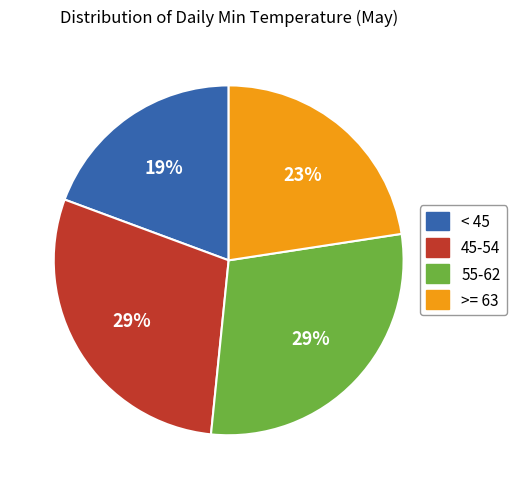

What is the smallest slice in the pie chart?

< 45